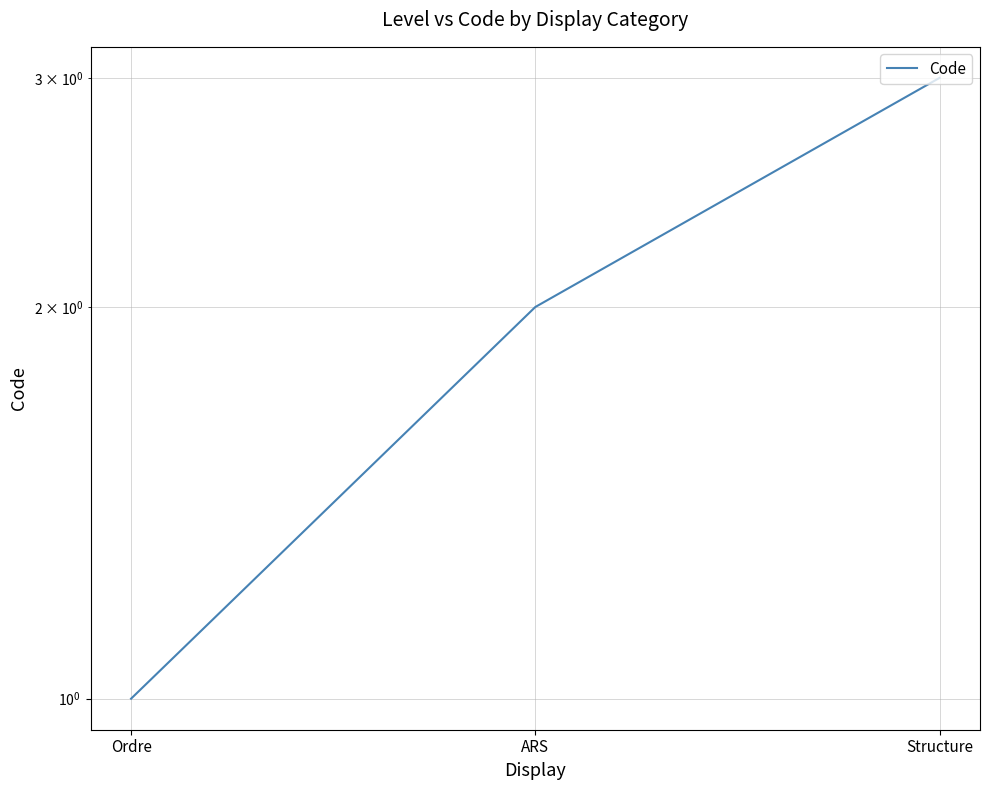

At which label is the value closest to 2?

ARS